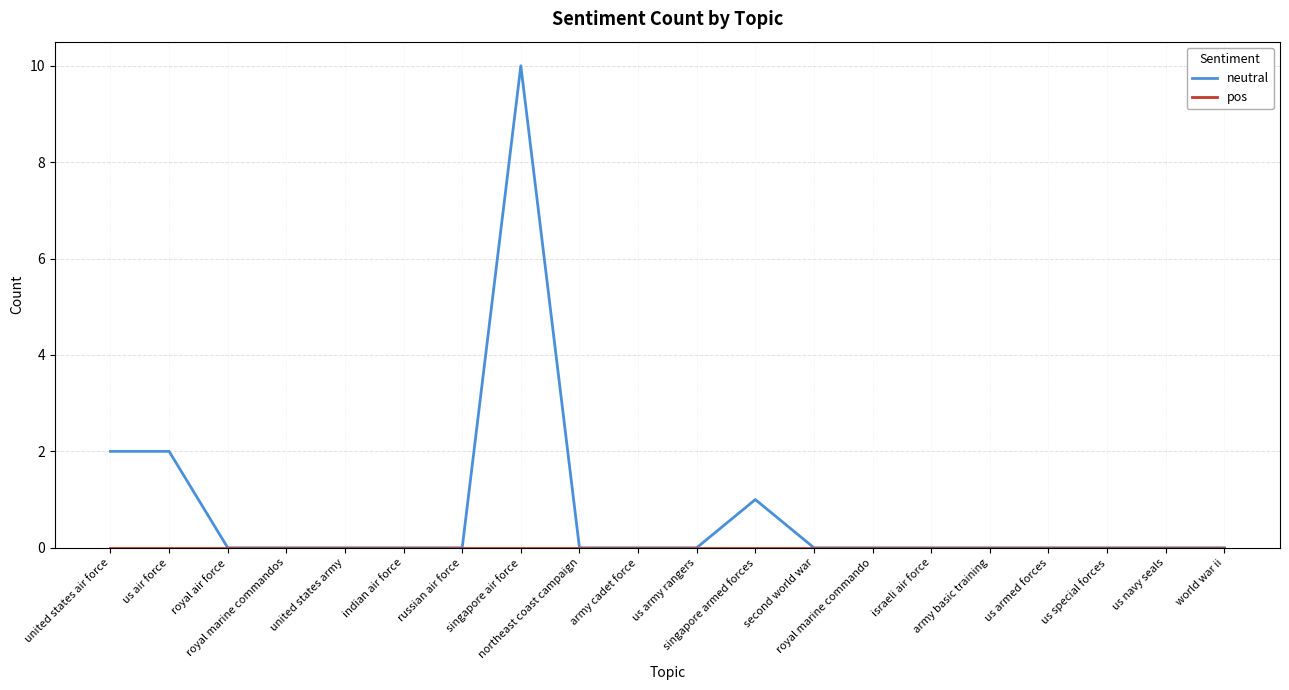

Is it true that neutral equals 3 at us air force?

False